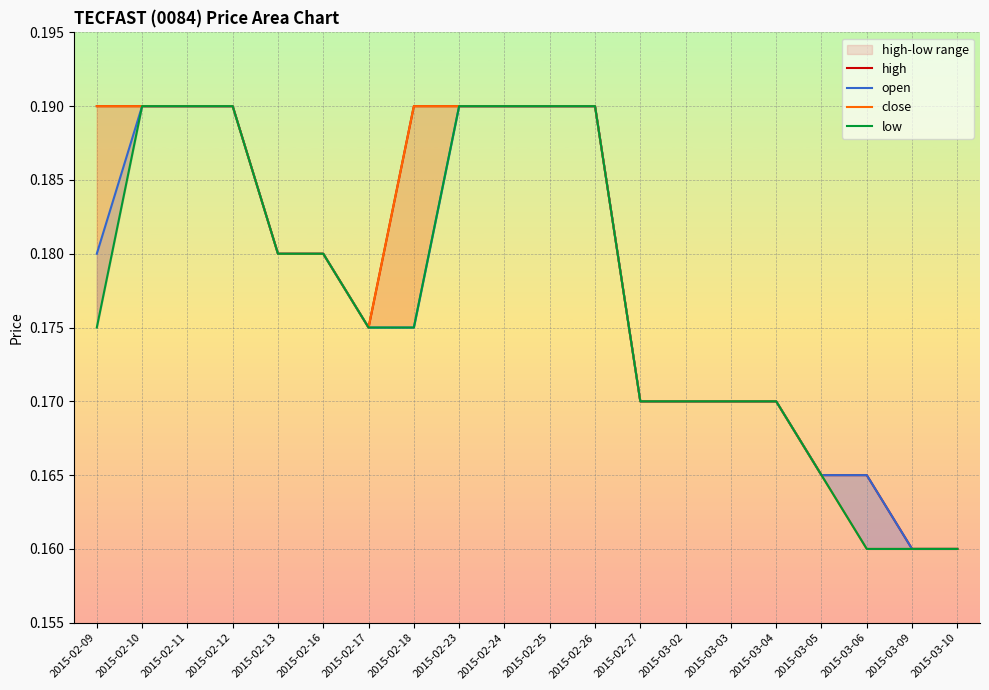

True or false: low and open intersect in this chart.

False